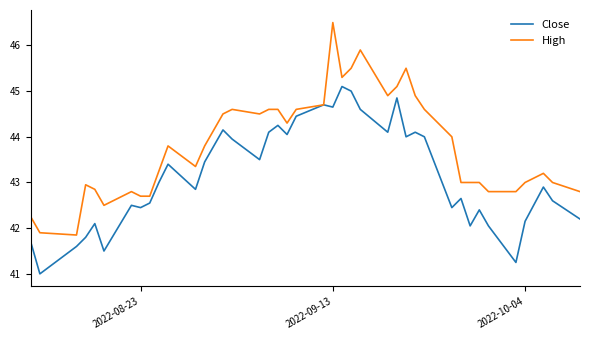

Which series has the largest total across all categories?

High